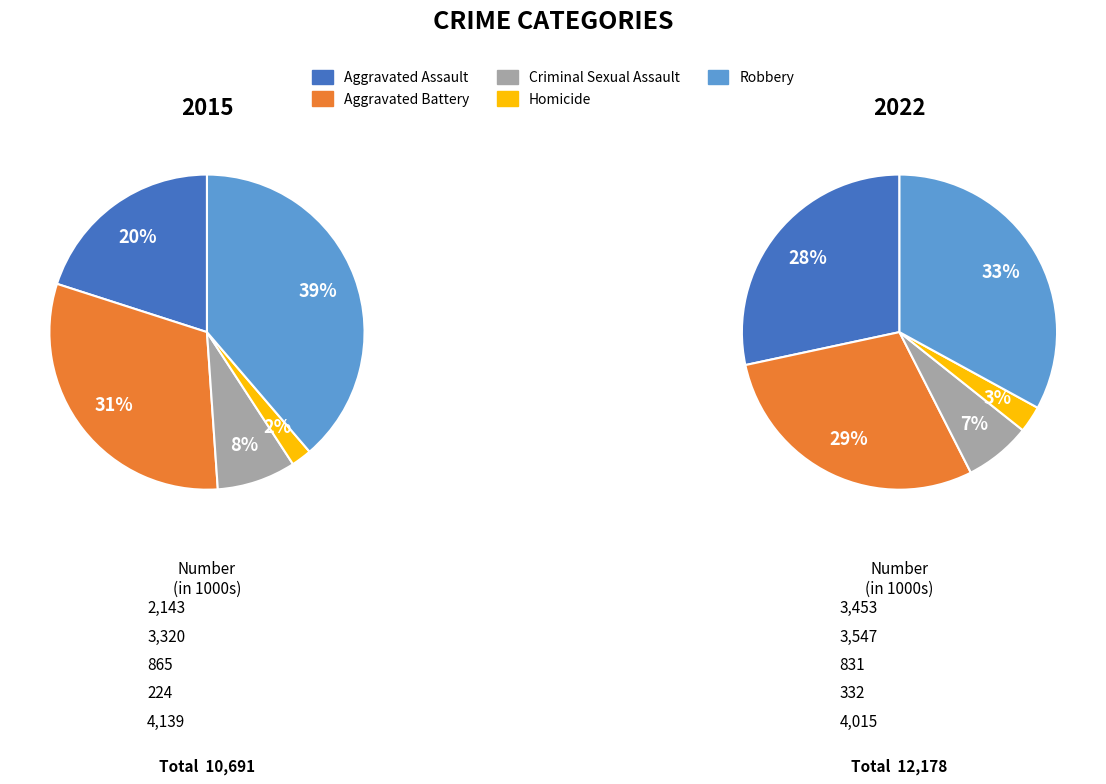

What percentage is the Aggravated Assault slice, to the nearest percent?

20%